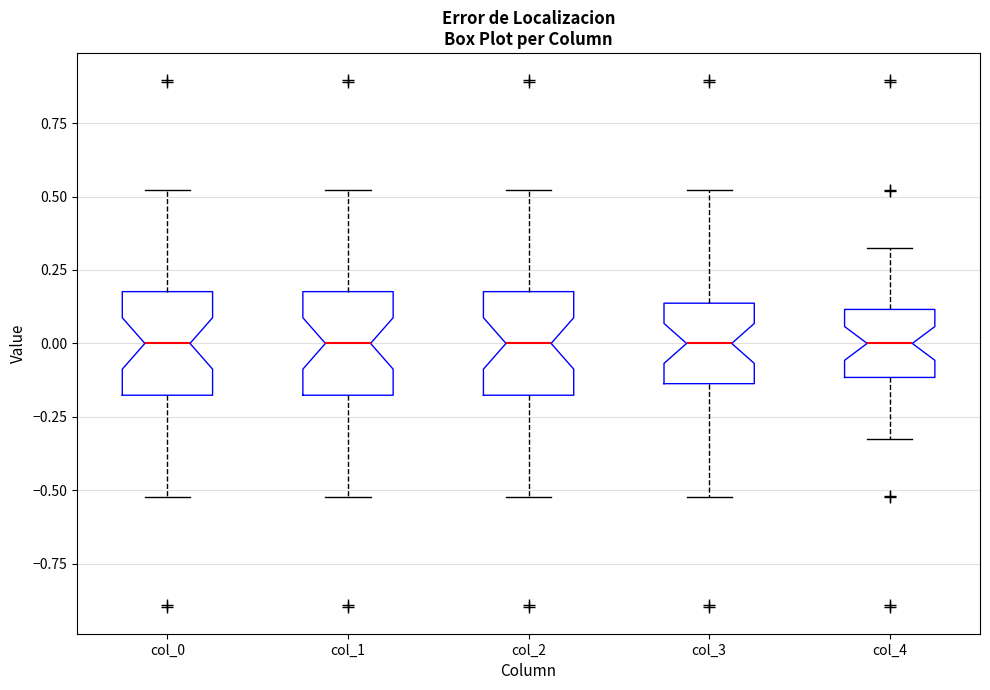

Reading left to right, transcribe this box plot: for each box, give where its median line is, the range the box spans, and where its two whiskers end, as read against the y-axis. The values are not printed on the chart, so give them approximately, as read against the axis.

col_0: median 0.00, box -0.20 to 0.20, whiskers -0.50 to 0.50
col_1: median 0.00, box -0.20 to 0.20, whiskers -0.50 to 0.50
col_2: median 0.00, box -0.20 to 0.20, whiskers -0.50 to 0.50
col_3: median 0.00, box -0.15 to 0.15, whiskers -0.50 to 0.50
col_4: median 0.00, box -0.10 to 0.10, whiskers -0.30 to 0.30